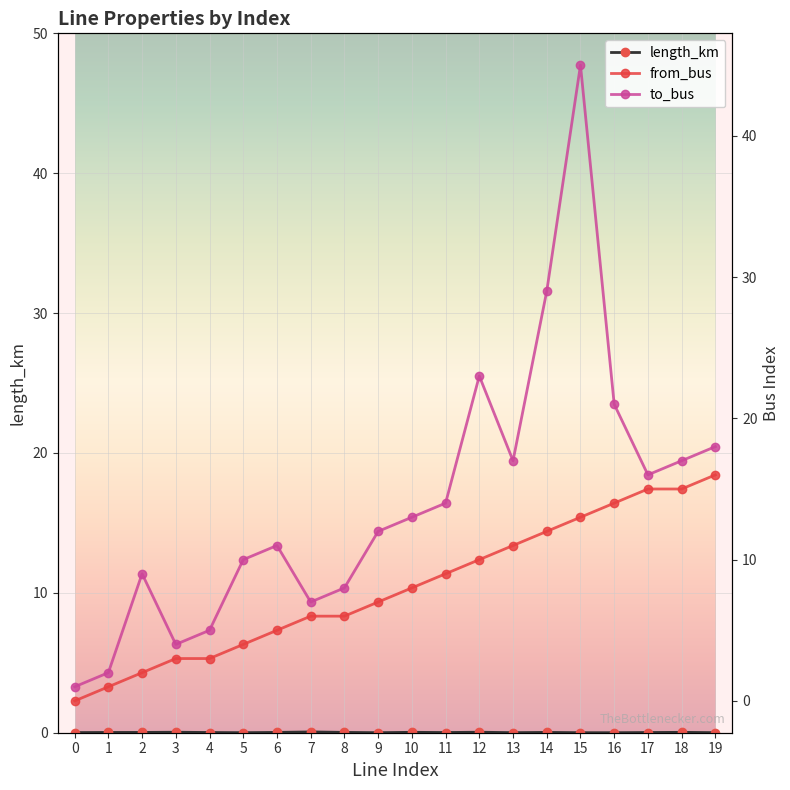

True or false: to_bus and from_bus intersect in this chart.

False